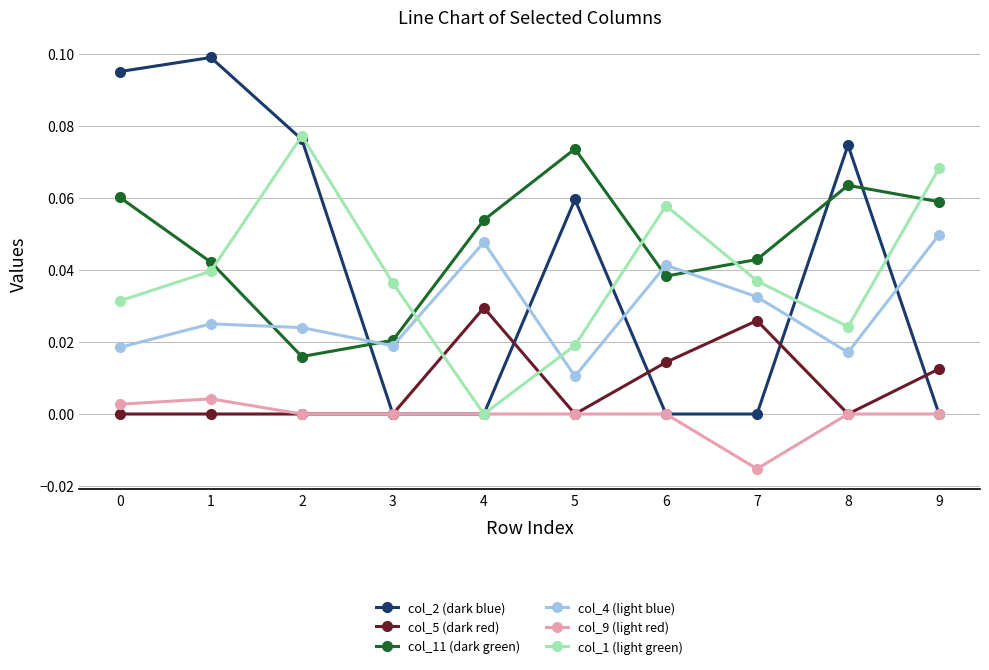

Count the number of categories in the chart.

10